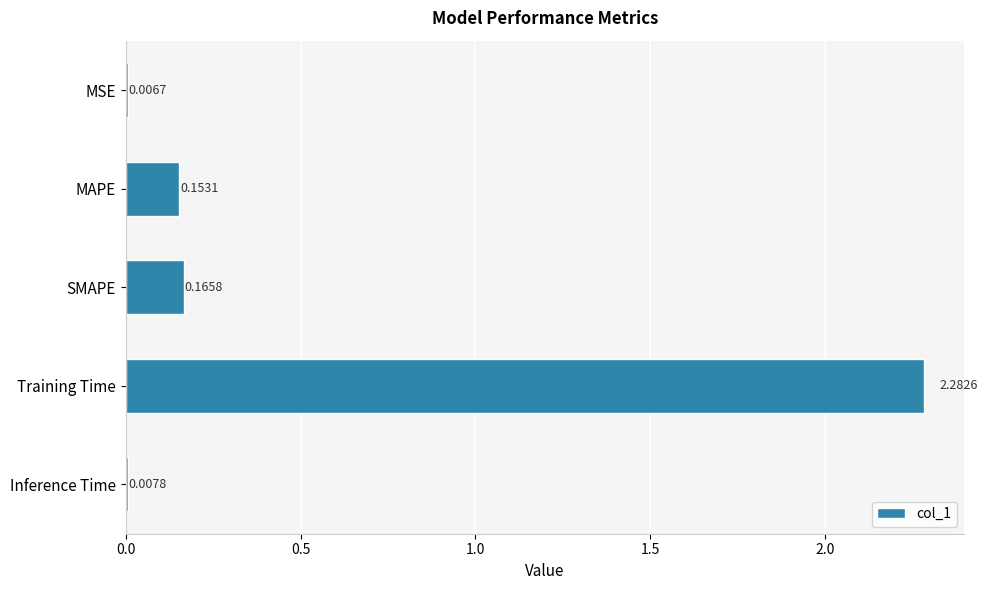

What is the sum of all values?

2.6